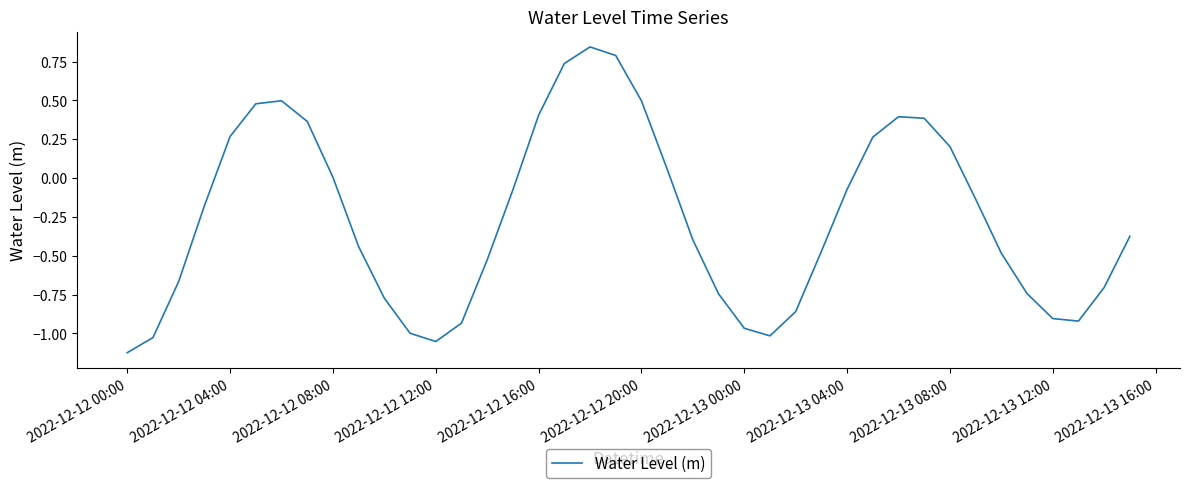

What is the difference between the maximum and minimum values?

2.0